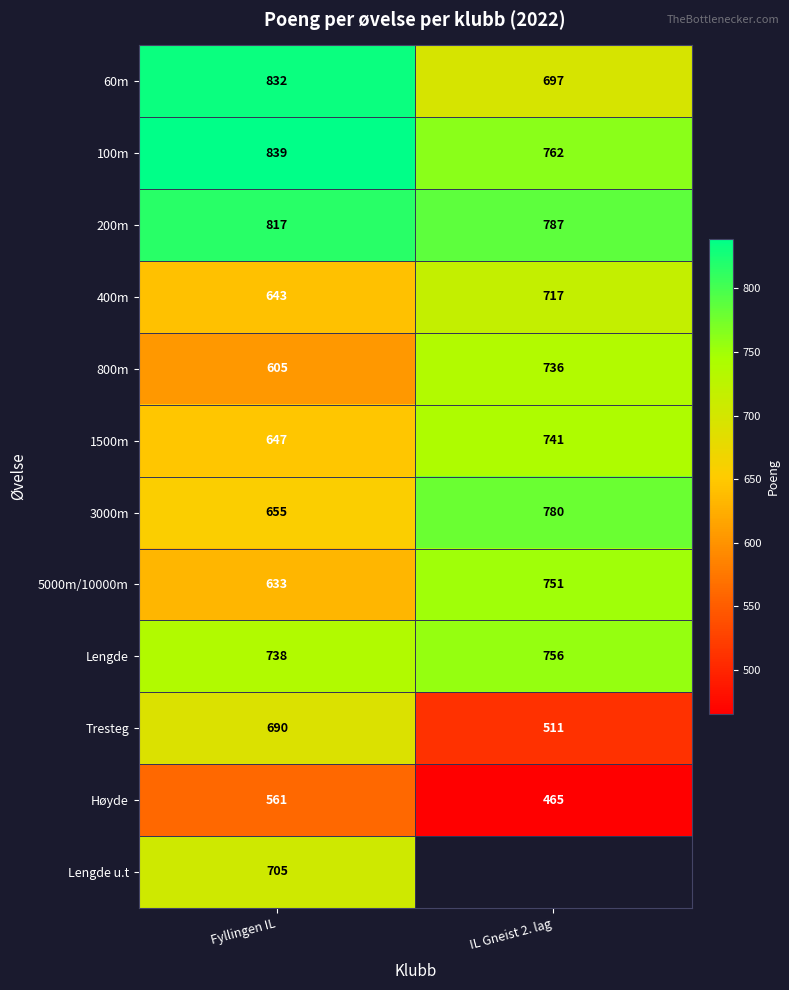

How many categories are shown in the chart?

2